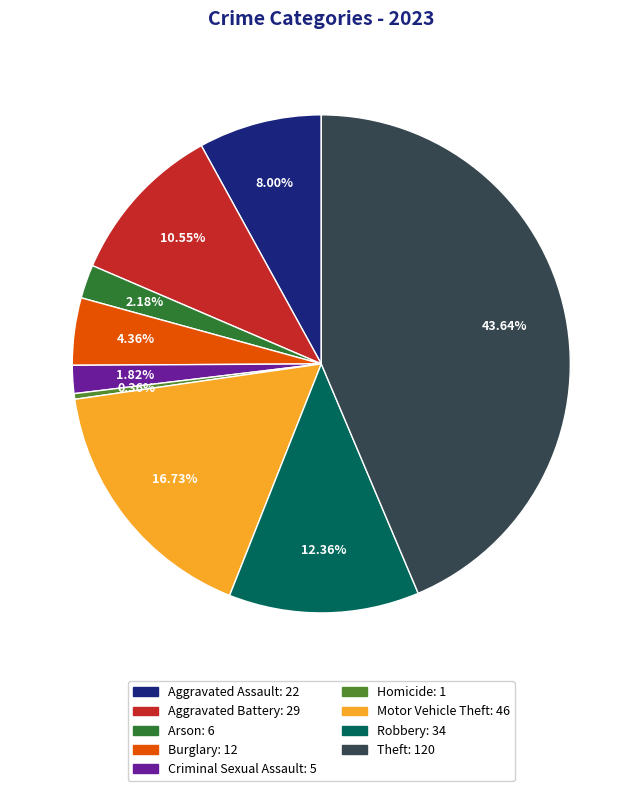

Which slice is the largest?

Theft